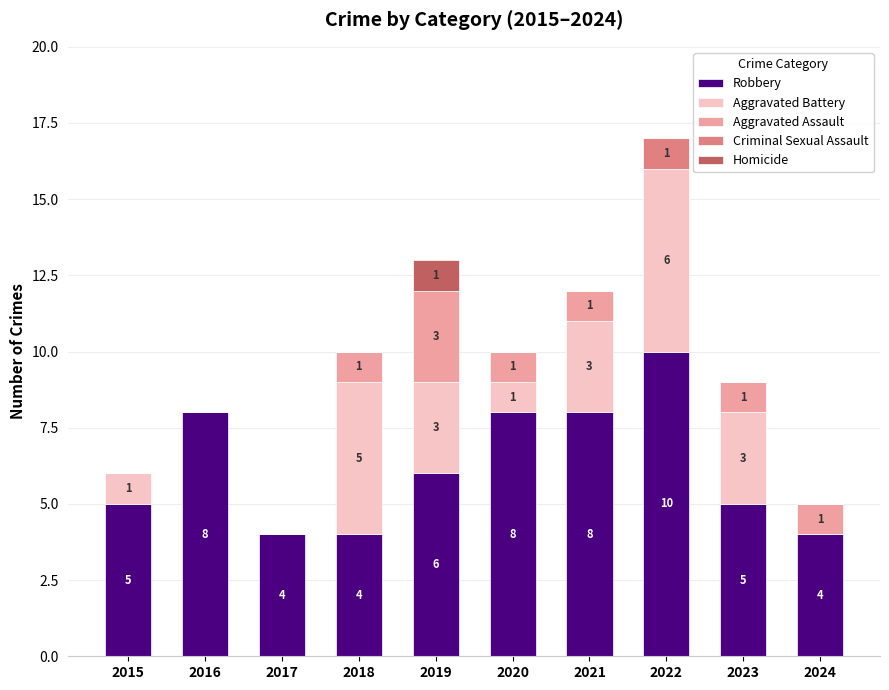

Reading left to right, transcribe the values for Robbery.

2015=5	2016=8	2017=4	2018=4	2019=6	2020=8	2021=8	2022=10	2023=5	2024=4